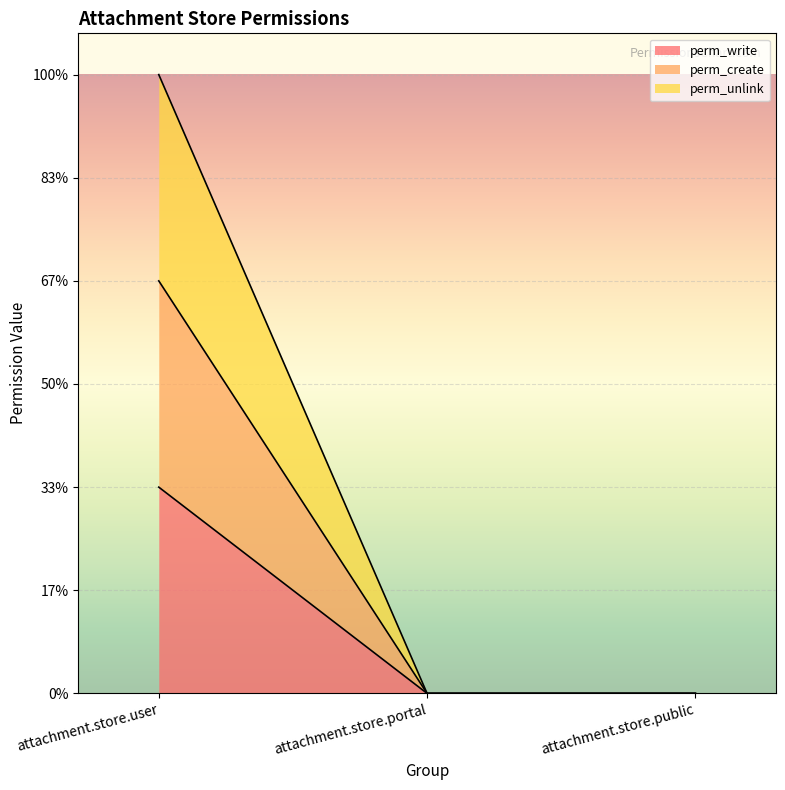

Rank the categories by perm_unlink value from highest to lowest.

attachment.store.user, attachment.store.portal, attachment.store.public